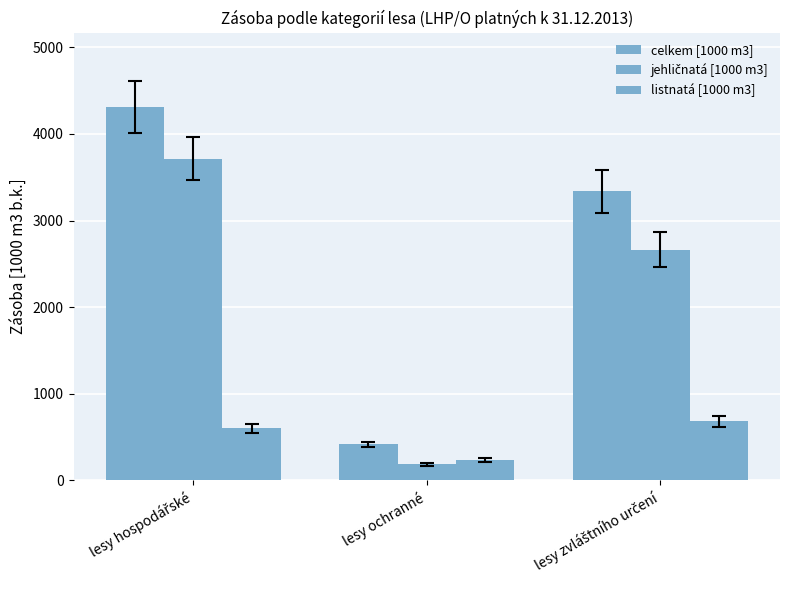

How many bars are there in total?

9